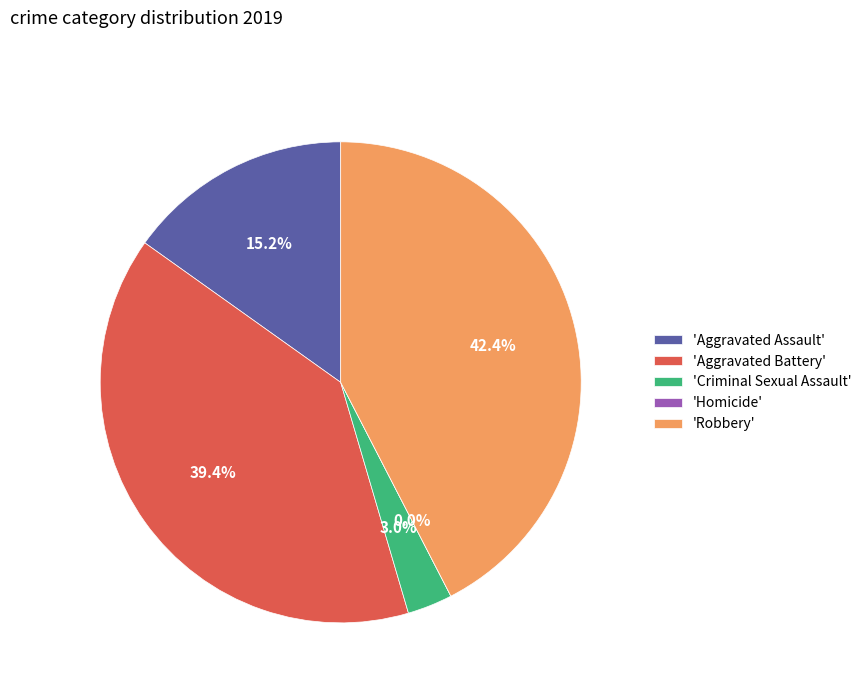

What percentage is the Aggravated Assault slice, to the nearest percent?

15%